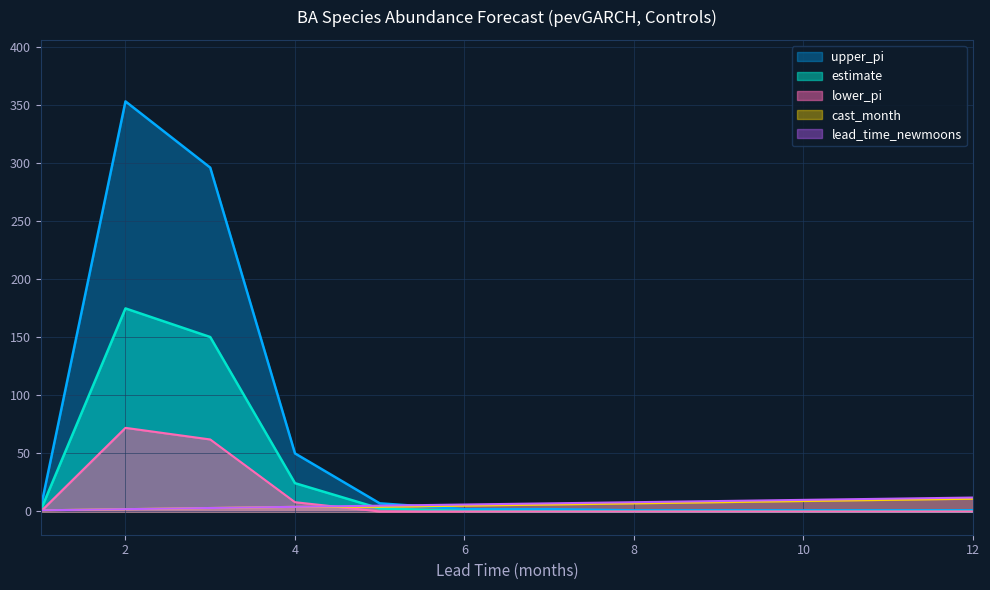

Which series has the largest total across all categories?

upper_pi